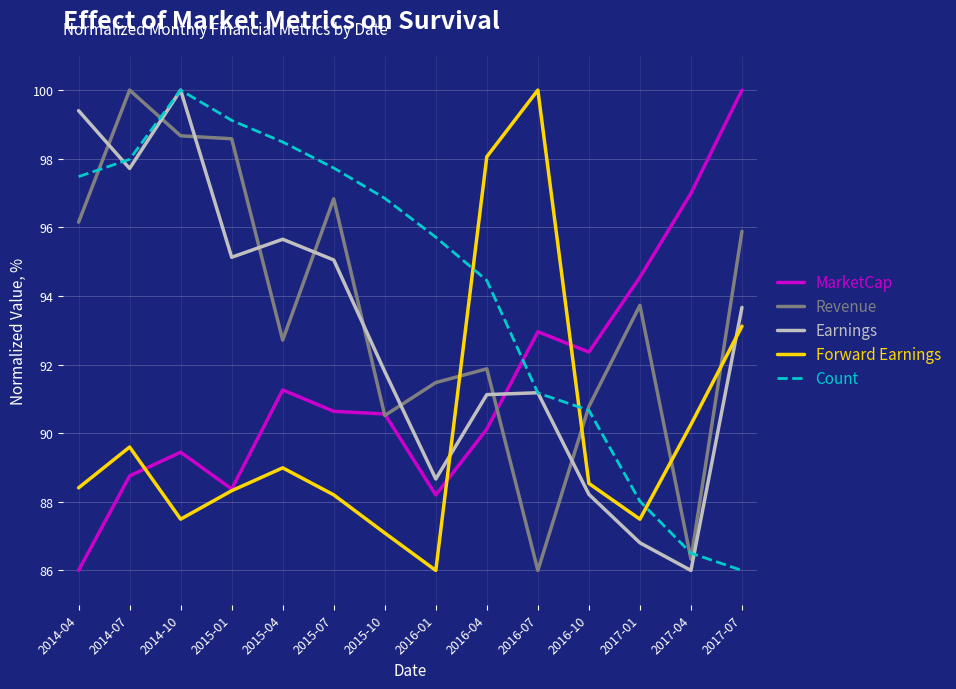

What value does the Revenue series have at 2015-04?

92.7